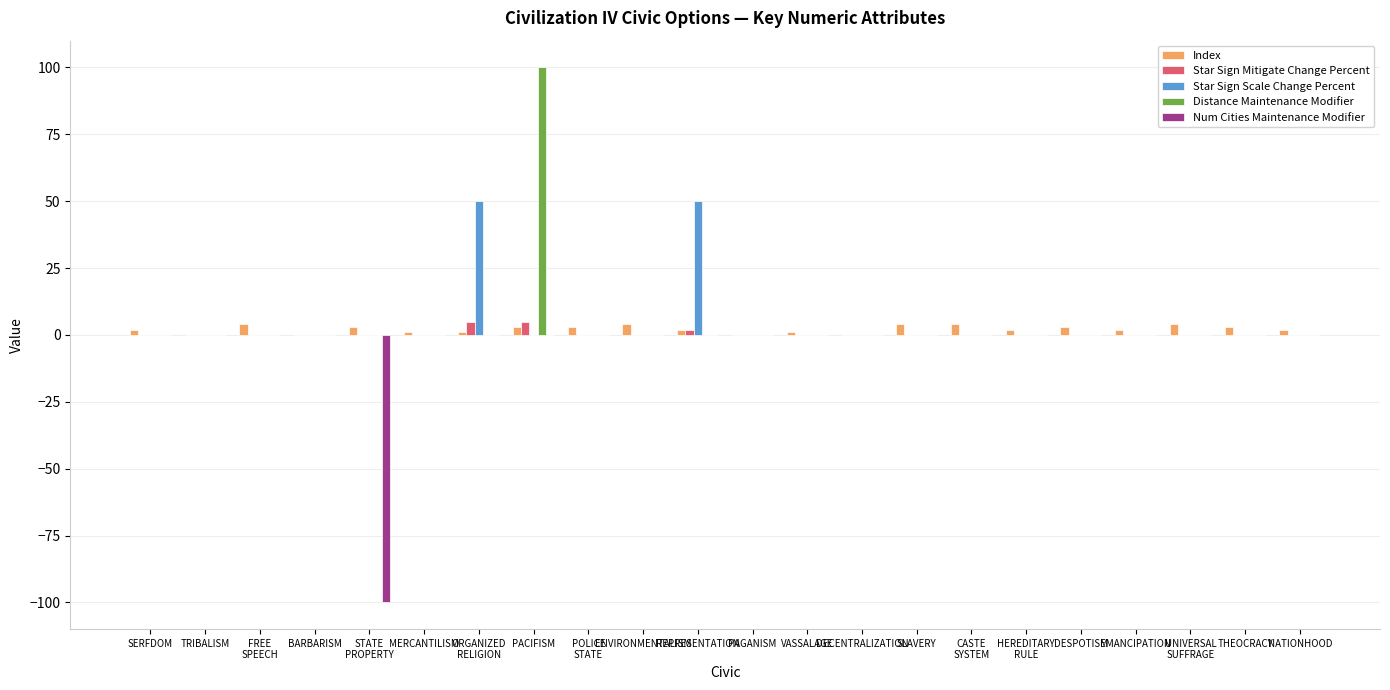

Reading left to right, what are all the values shown in this chart?

Index: SERFDOM=2	TRIBALISM=0	FREE
SPEECH=4	BARBARISM=0	STATE
PROPERTY=3	MERCANTILISM=1	ORGANIZED
RELIGION=1	PACIFISM=3	POLICE
STATE=3	ENVIRONMENTALISM=4	REPRESENTATION=2	PAGANISM=0	VASSALAGE=1	DECENTRALIZATION=0	SLAVERY=4	CASTE
SYSTEM=4	HEREDITARY
RULE=2	DESPOTISM=3	EMANCIPATION=2	UNIVERSAL
SUFFRAGE=4	THEOCRACY=3	NATIONHOOD=2
Star Sign Mitigate Change Percent: SERFDOM=0	TRIBALISM=0	FREE
SPEECH=0	BARBARISM=0	STATE
PROPERTY=0	MERCANTILISM=0	ORGANIZED
RELIGION=5	PACIFISM=5	POLICE
STATE=0	ENVIRONMENTALISM=0	REPRESENTATION=2	PAGANISM=0	VASSALAGE=0	DECENTRALIZATION=0	SLAVERY=0	CASTE
SYSTEM=0	HEREDITARY
RULE=0	DESPOTISM=0	EMANCIPATION=0	UNIVERSAL
SUFFRAGE=0	THEOCRACY=0	NATIONHOOD=0
Star Sign Scale Change Percent: SERFDOM=0	TRIBALISM=0	FREE
SPEECH=0	BARBARISM=0	STATE
PROPERTY=0	MERCANTILISM=0	ORGANIZED
RELIGION=50	PACIFISM=0	POLICE
STATE=0	ENVIRONMENTALISM=0	REPRESENTATION=50	PAGANISM=0	VASSALAGE=0	DECENTRALIZATION=0	SLAVERY=0	CASTE
SYSTEM=0	HEREDITARY
RULE=0	DESPOTISM=0	EMANCIPATION=0	UNIVERSAL
SUFFRAGE=0	THEOCRACY=0	NATIONHOOD=0
Distance Maintenance Modifier: SERFDOM=0	TRIBALISM=0	FREE
SPEECH=0	BARBARISM=0	STATE
PROPERTY=0	MERCANTILISM=0	ORGANIZED
RELIGION=0	PACIFISM=100	POLICE
STATE=0	ENVIRONMENTALISM=0	REPRESENTATION=0	PAGANISM=0	VASSALAGE=0	DECENTRALIZATION=0	SLAVERY=0	CASTE
SYSTEM=0	HEREDITARY
RULE=0	DESPOTISM=0	EMANCIPATION=0	UNIVERSAL
SUFFRAGE=0	THEOCRACY=0	NATIONHOOD=0
Num Cities Maintenance Modifier: SERFDOM=0	TRIBALISM=0	FREE
SPEECH=0	BARBARISM=0	STATE
PROPERTY=-100	MERCANTILISM=0	ORGANIZED
RELIGION=0	PACIFISM=0	POLICE
STATE=0	ENVIRONMENTALISM=0	REPRESENTATION=0	PAGANISM=0	VASSALAGE=0	DECENTRALIZATION=0	SLAVERY=0	CASTE
SYSTEM=0	HEREDITARY
RULE=0	DESPOTISM=0	EMANCIPATION=0	UNIVERSAL
SUFFRAGE=0	THEOCRACY=0	NATIONHOOD=0